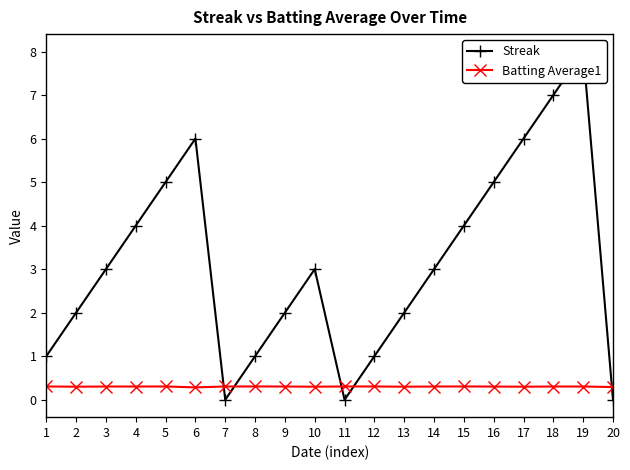

Between 7 and 19, which is larger?

19